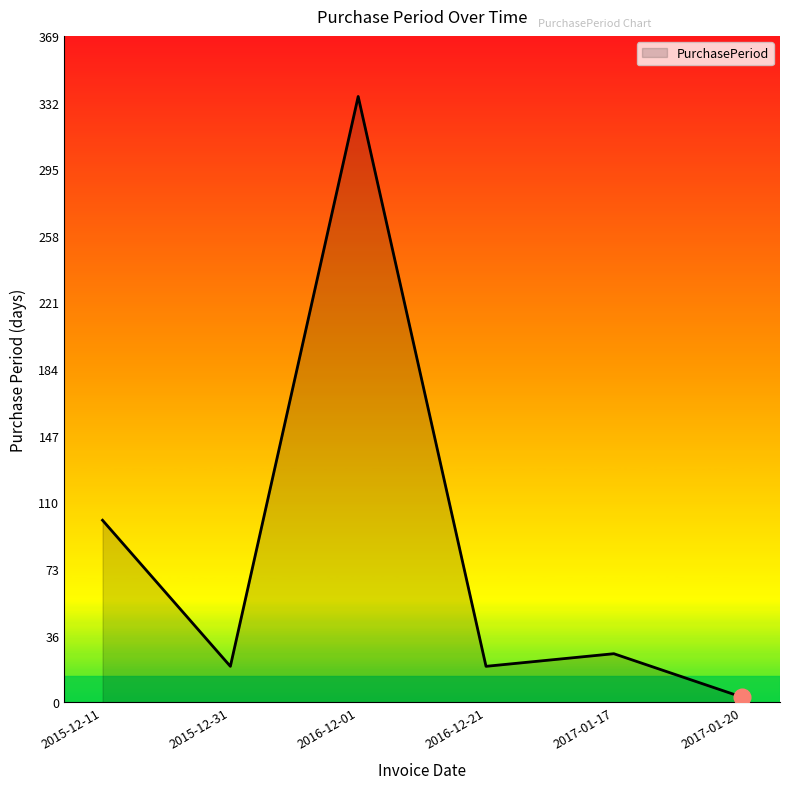

Between 2017-01-20 and 2017-01-17, which is larger?

2017-01-17